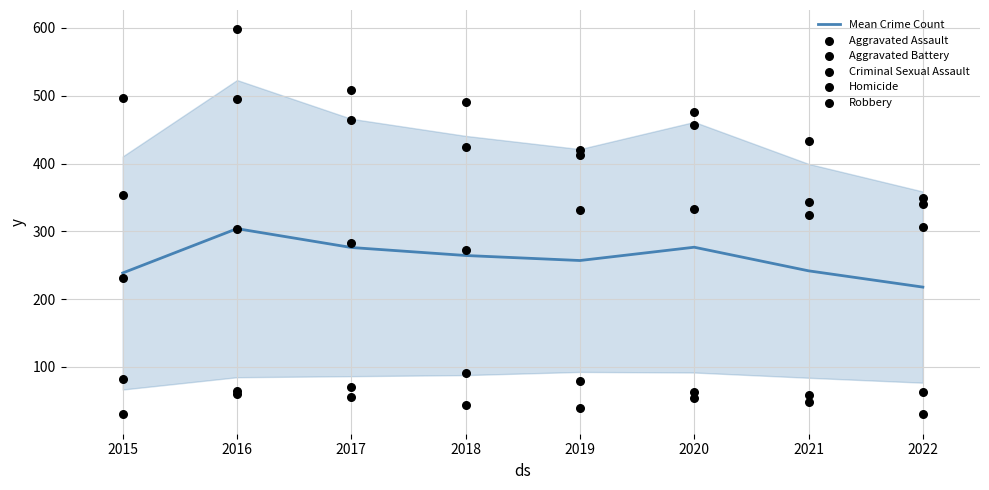

Which series reaches the maximum Y coordinate?

Robbery